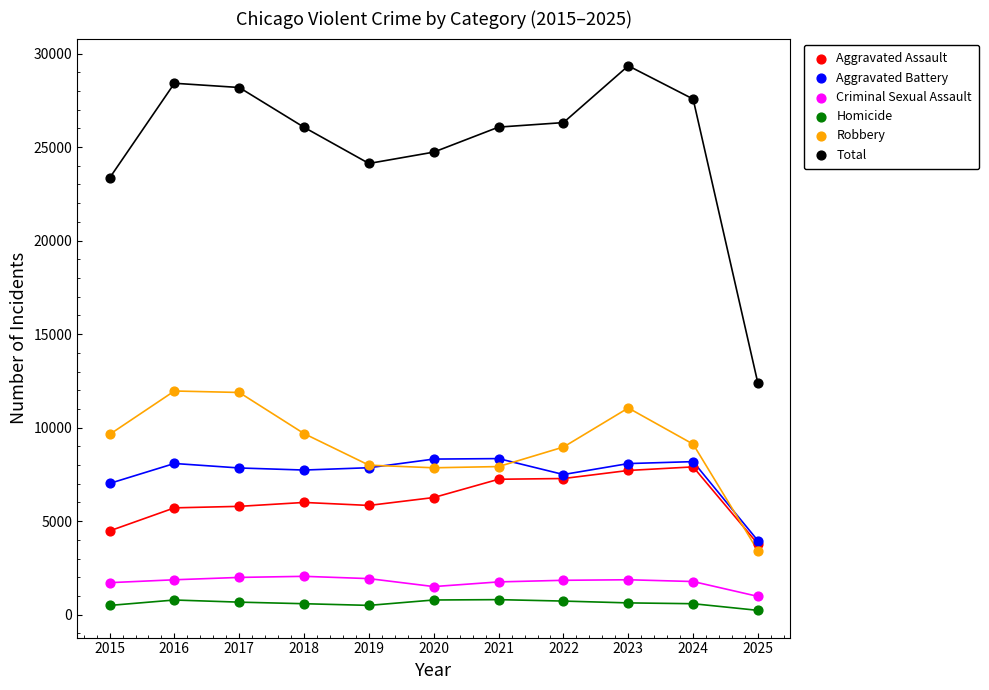

Across all series, what Y value is closest to 14789?

12361